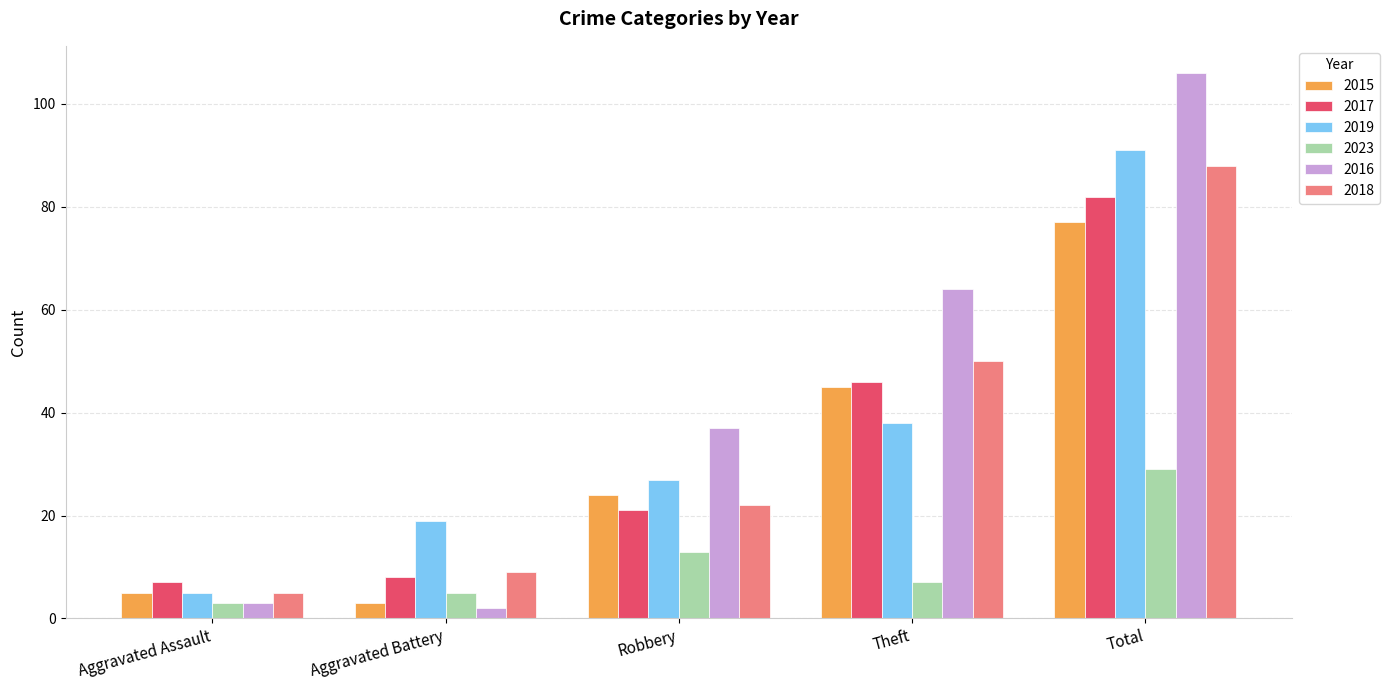

Reading left to right, what are all the values shown in this chart?

2015: Aggravated Assault=5	Aggravated Battery=3	Robbery=24	Theft=45	Total=77
2017: Aggravated Assault=7	Aggravated Battery=8	Robbery=21	Theft=46	Total=82
2019: Aggravated Assault=5	Aggravated Battery=19	Robbery=27	Theft=38	Total=91
2023: Aggravated Assault=3	Aggravated Battery=5	Robbery=13	Theft=7	Total=29
2016: Aggravated Assault=3	Aggravated Battery=2	Robbery=37	Theft=64	Total=106
2018: Aggravated Assault=5	Aggravated Battery=9	Robbery=22	Theft=50	Total=88